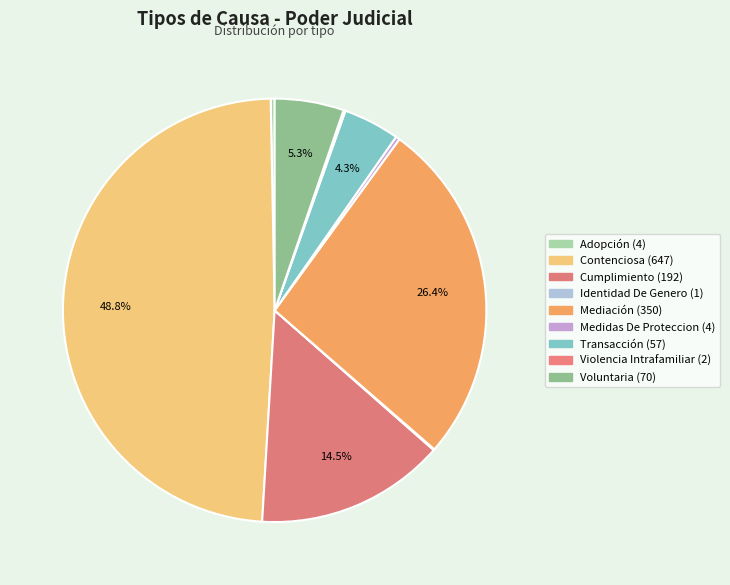

Approximately how many times larger is the value at Cumplimiento compared to Transacción?

3.4